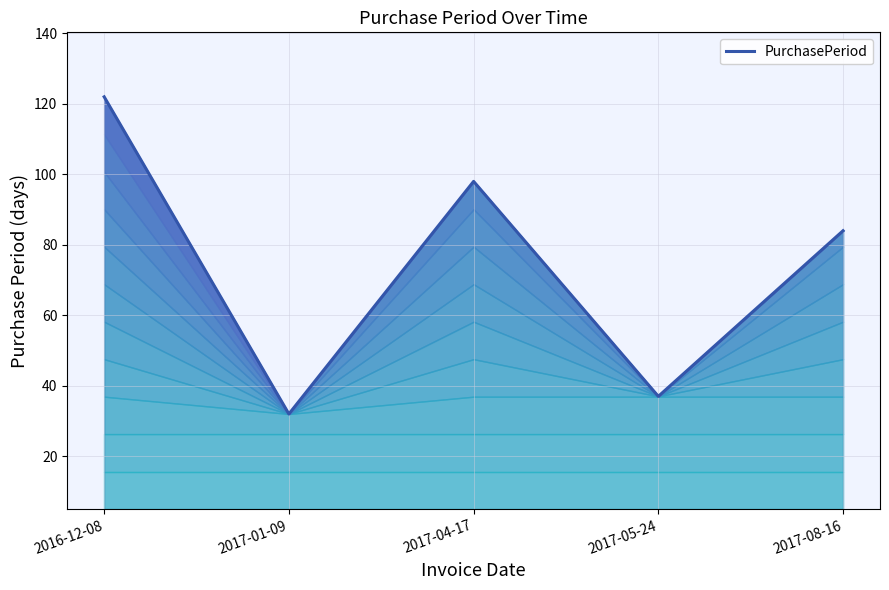

Rank the categories by value from lowest to highest.

2017-01-09, 2017-05-24, 2017-08-16, 2017-04-17, 2016-12-08